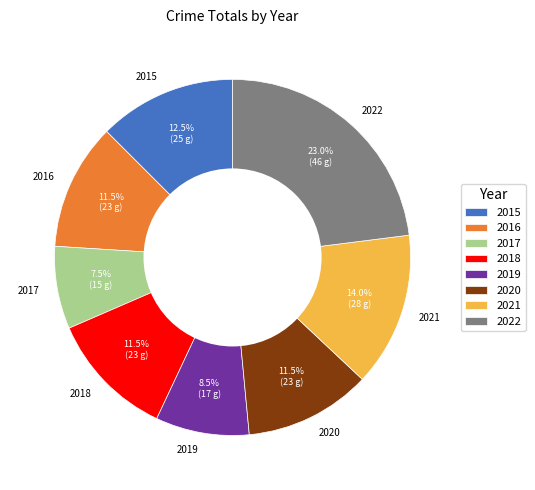

Is there any slice that represents more than half of the pie?

No